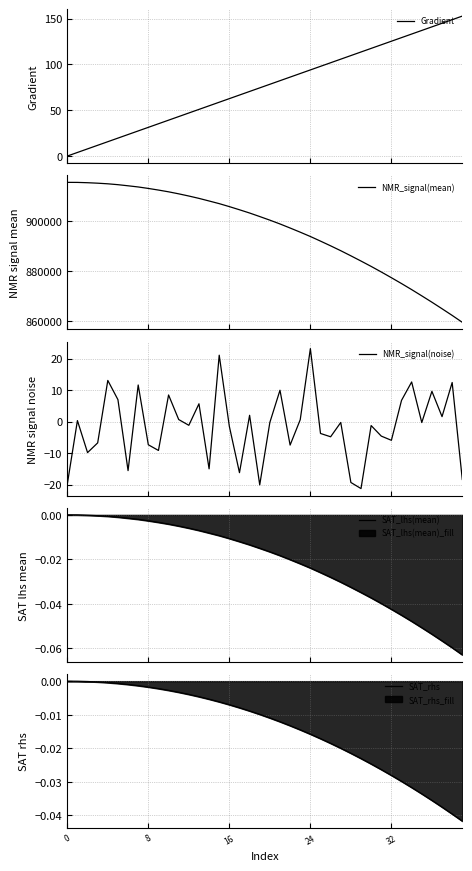

True or false: NMR_signal(noise) has a value of -18.4 at 39.

True